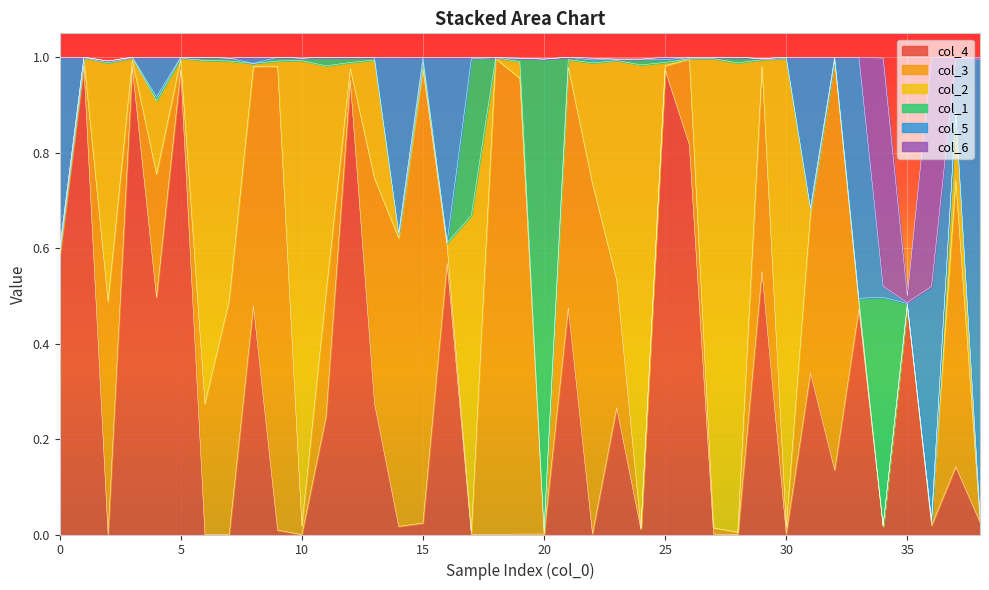

Which category has the lowest value in the col_5 series?

1